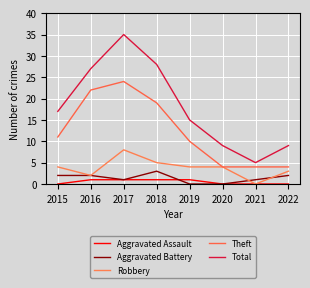

At how many categories does at least one series exceed 5?

7